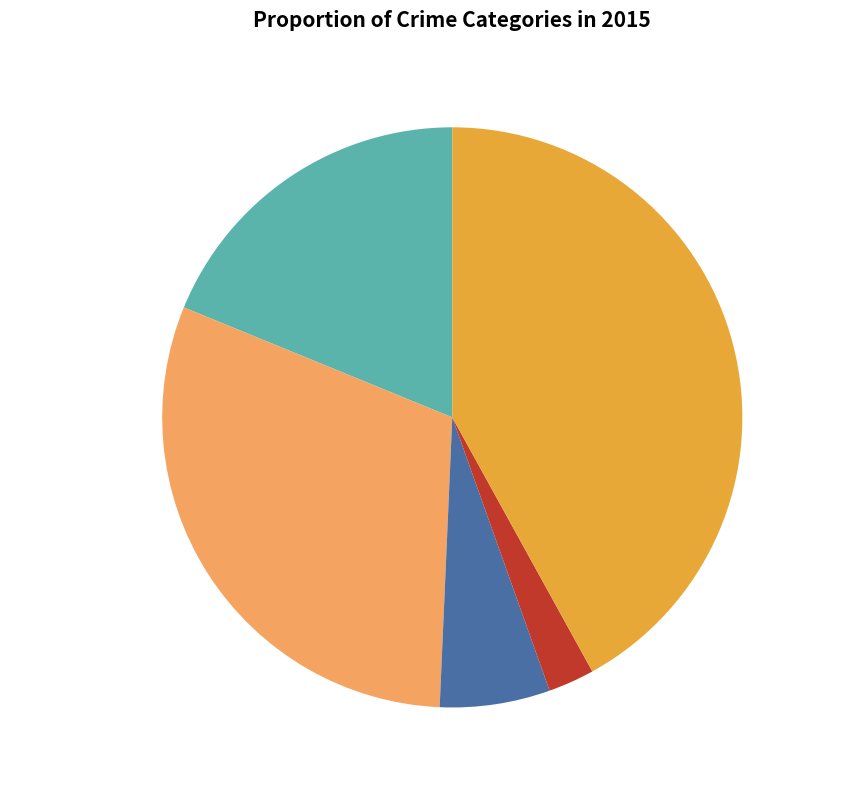

The Criminal Sexual Assault slice represents 6% of the pie. True or false?

True